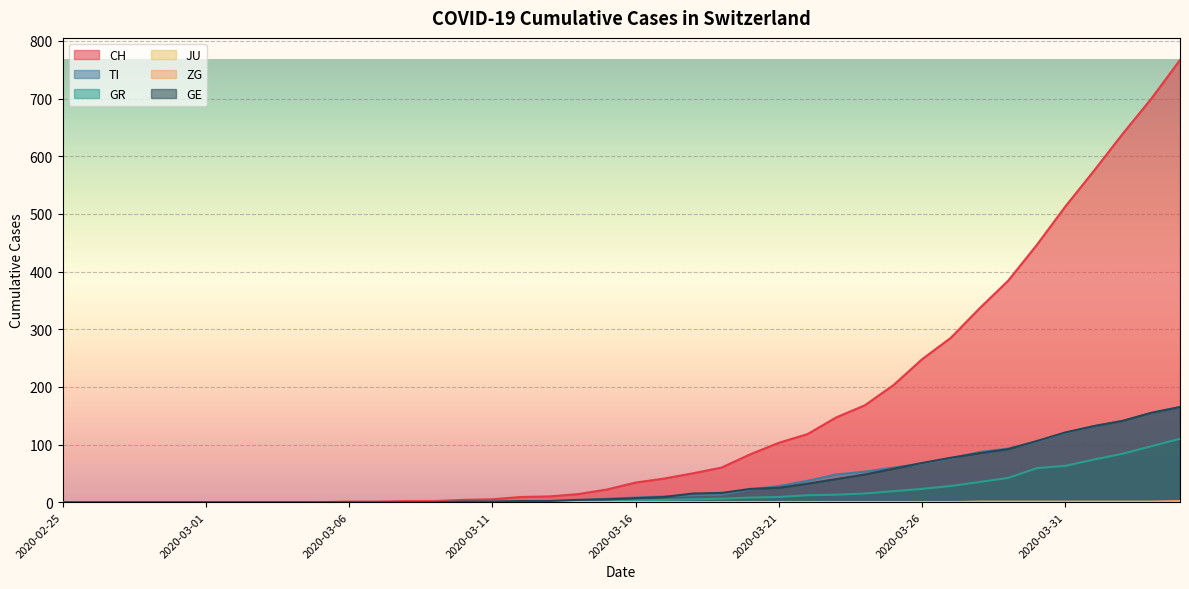

At which label does CH reach its peak?

2020-04-04